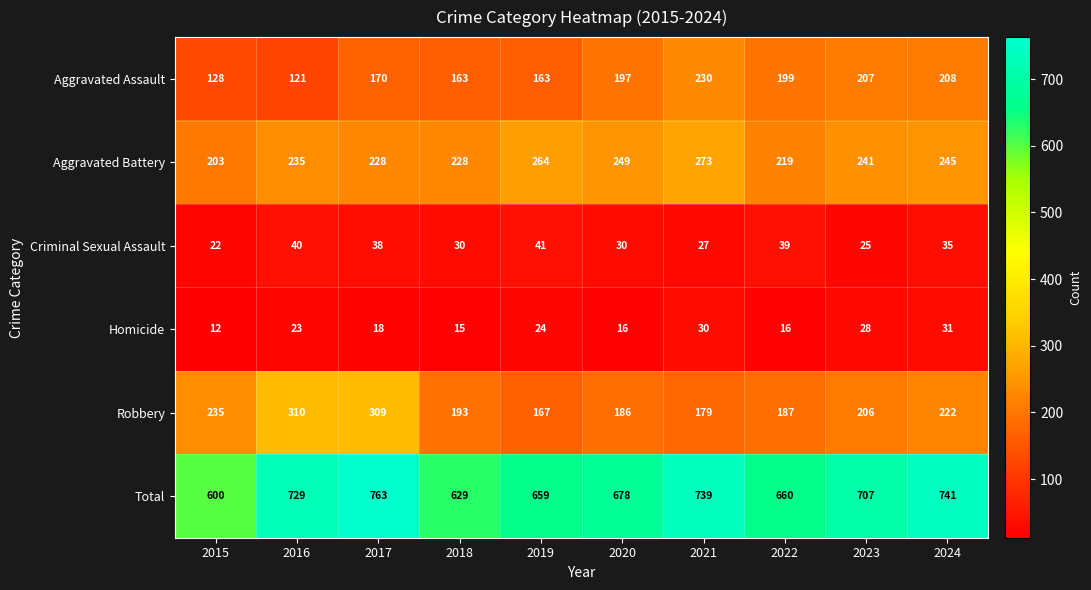

Which label corresponds to the largest value in the chart?

2017